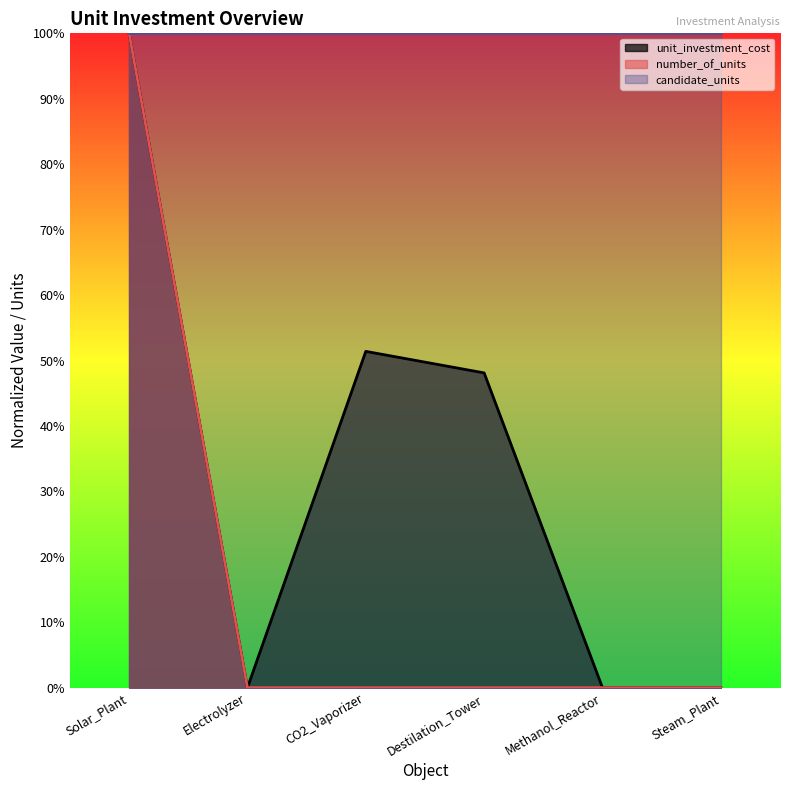

True or false: unit_investment_cost and number_of_units cross at least once.

False